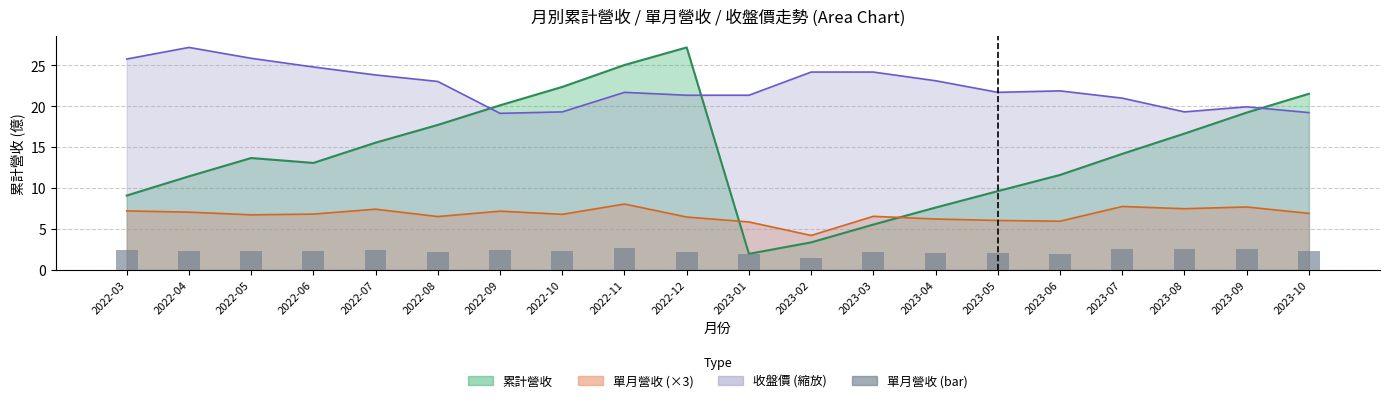

Is the value of 單月營收 at 2022-10 greater than the value of 收盤價 at 2022-10?

No